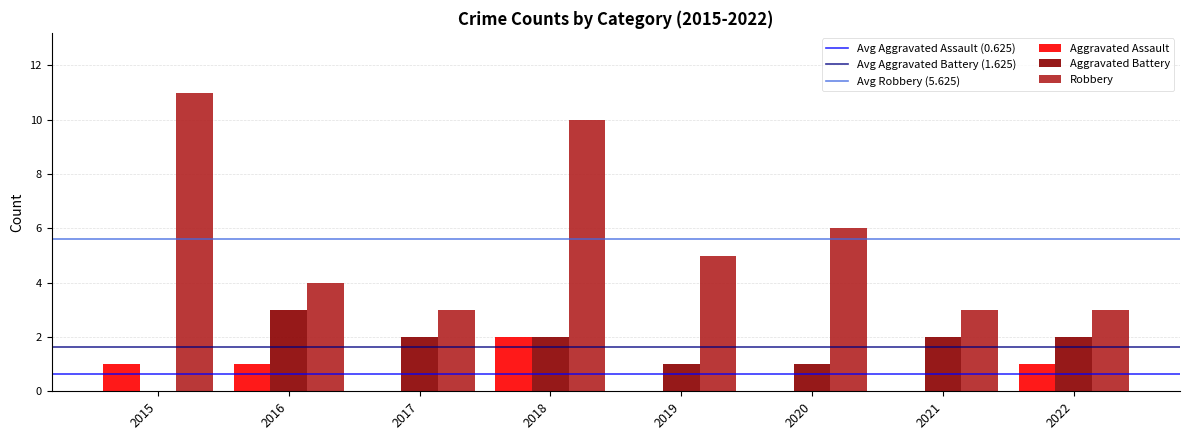

Between 2018 and 2020, which series saw the biggest shift?

Robbery